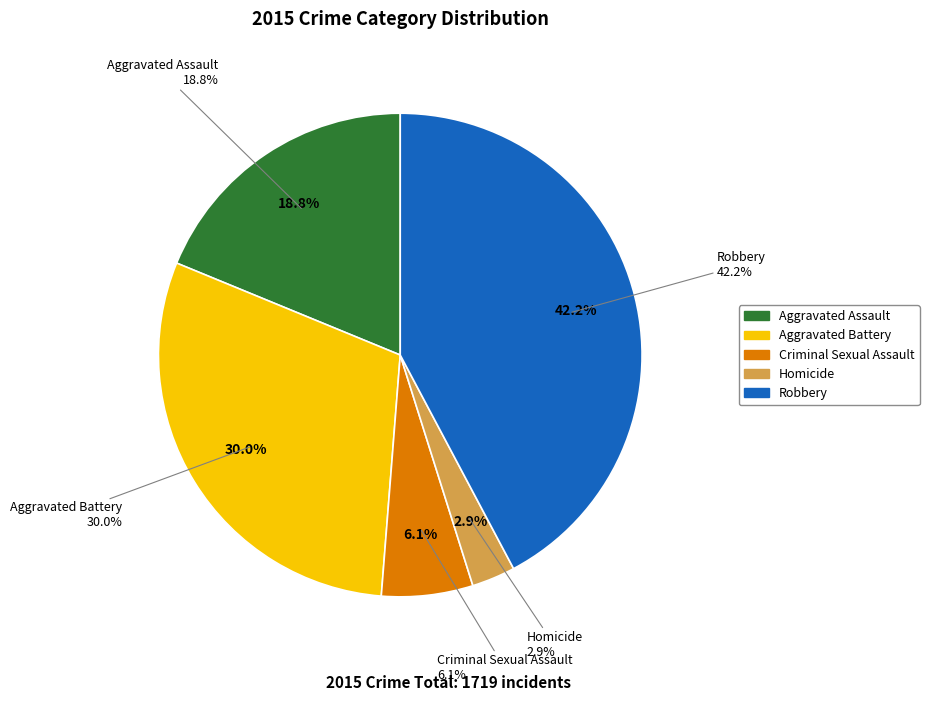

What is the total percentage of Homicide and Criminal Sexual Assault?

9.0%